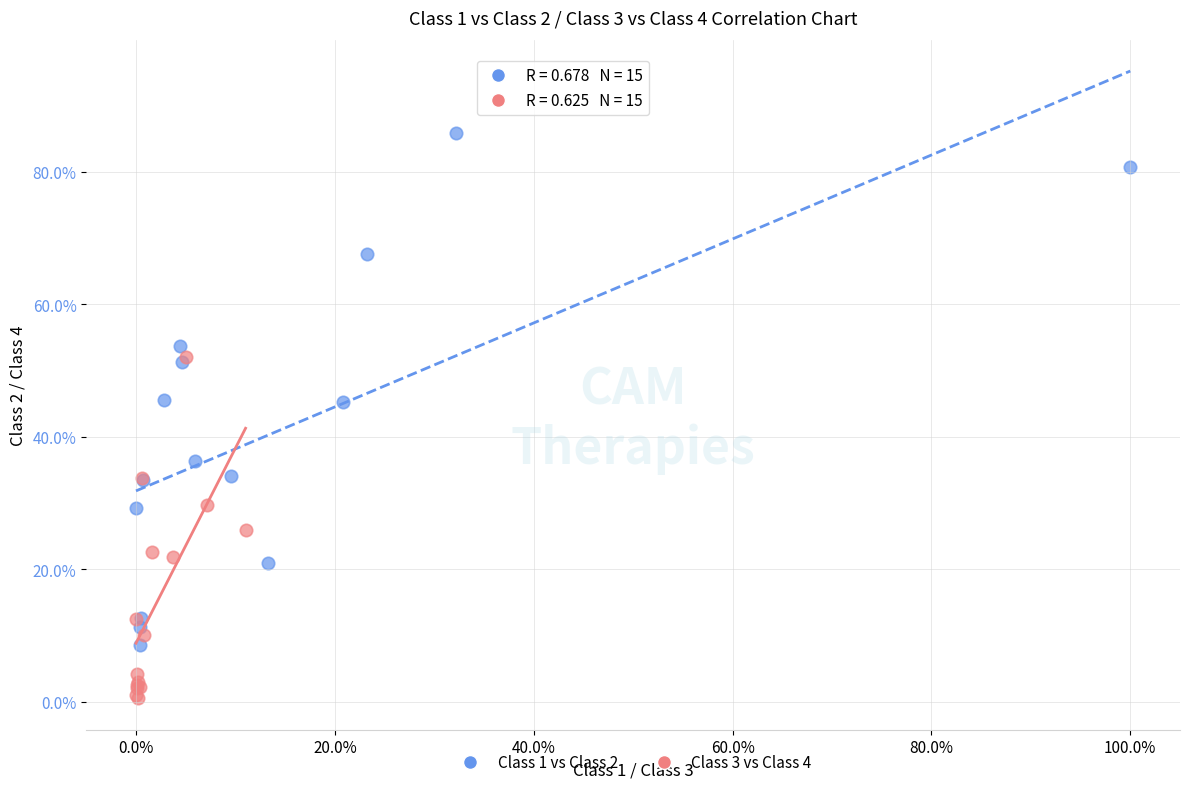

Which series contains the lowest Y value?

Class 3 vs Class 4